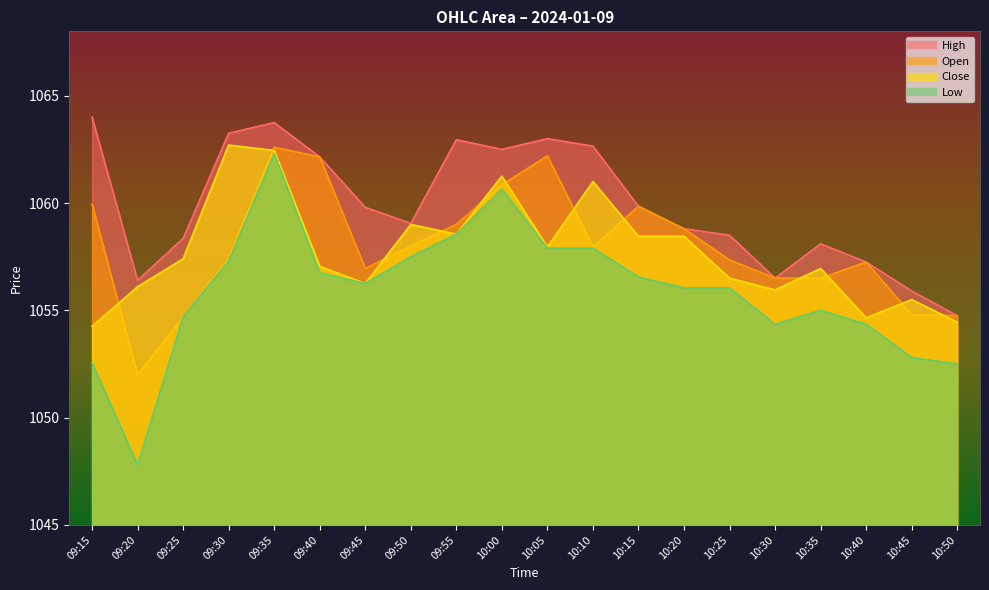

Reading left to right, transcribe all the data shown in this chart.

Open: 09:15=1060.0	09:20=1052.0	09:25=1054.7	09:30=1057.4	09:35=1062.6	09:40=1062.2	09:45=1057.0	09:50=1058.0	09:55=1059.0	10:00=1060.8	10:05=1062.2	10:10=1058.0	10:15=1059.8	10:20=1058.8	10:25=1057.3	10:30=1056.5	10:35=1056.5	10:40=1057.2	10:45=1054.8	10:50=1054.8
Close: 09:15=1054.2	09:20=1056.1	09:25=1057.4	09:30=1062.7	09:35=1062.5	09:40=1057.0	09:45=1056.2	09:50=1059.0	09:55=1058.5	10:00=1061.2	10:05=1058.0	10:10=1061.0	10:15=1058.5	10:20=1058.5	10:25=1056.5	10:30=1056.0	10:35=1057.0	10:40=1054.7	10:45=1055.5	10:50=1054.5
High: 09:15=1064.0	09:20=1056.4	09:25=1058.3	09:30=1063.2	09:35=1063.8	09:40=1062.2	09:45=1059.8	09:50=1059.0	09:55=1063.0	10:00=1062.5	10:05=1063.0	10:10=1062.7	10:15=1059.8	10:20=1058.8	10:25=1058.5	10:30=1056.5	10:35=1058.1	10:40=1057.2	10:45=1055.9	10:50=1054.8
Low: 09:15=1052.5	09:20=1047.8	09:25=1054.7	09:30=1057.3	09:35=1062.3	09:40=1056.8	09:45=1056.2	09:50=1057.5	09:55=1058.5	10:00=1060.7	10:05=1057.9	10:10=1057.9	10:15=1056.5	10:20=1056.0	10:25=1056.0	10:30=1054.3	10:35=1055.0	10:40=1054.3	10:45=1052.8	10:50=1052.5